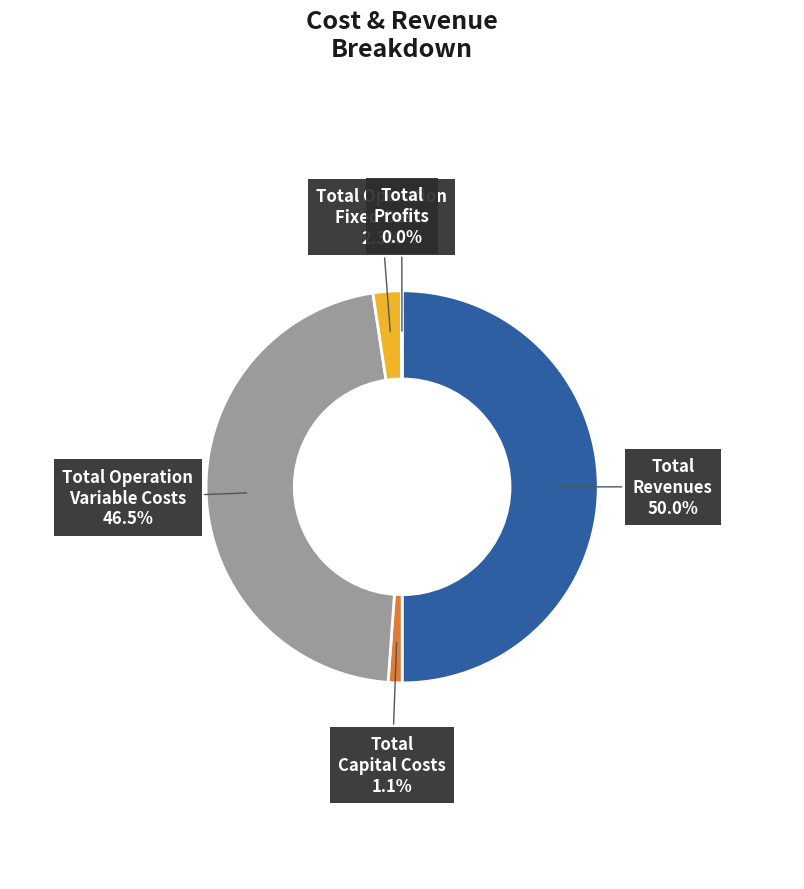

Is the sum of Total Capital Costs and Total Operation Fixed Costs greater than half?

No